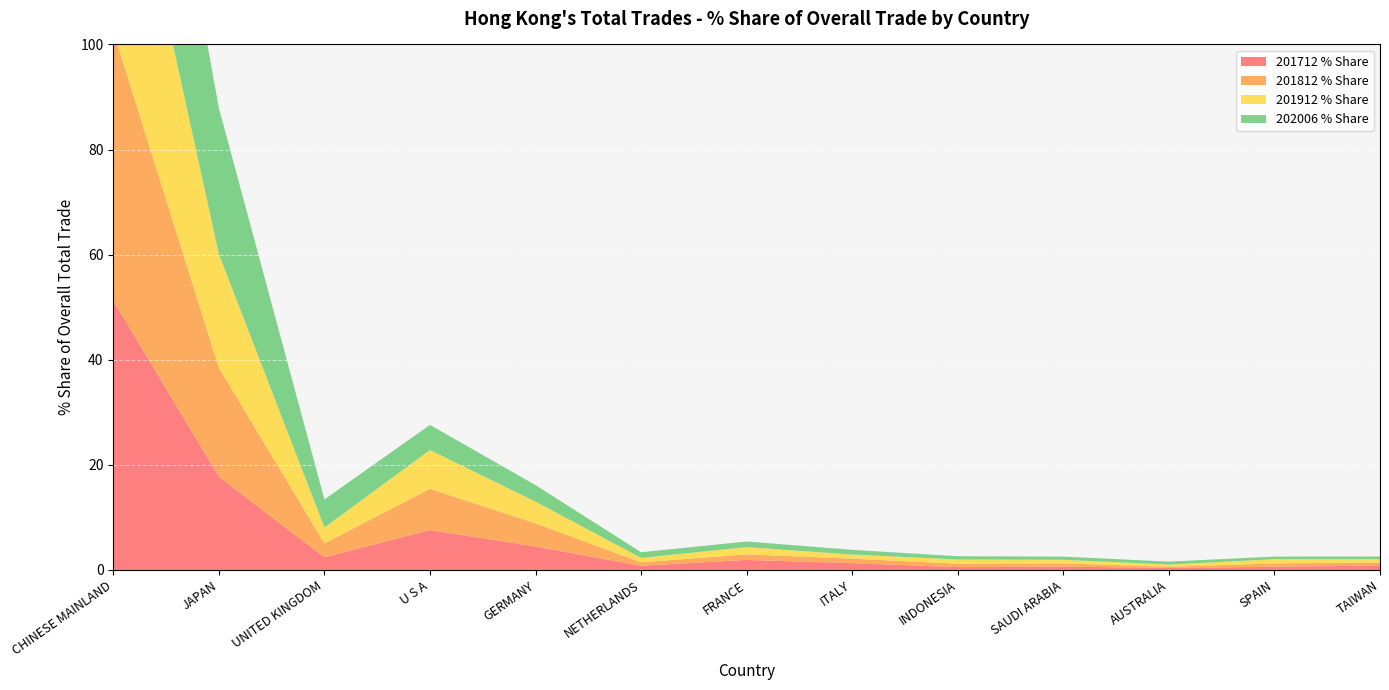

Reading right to left, what are all the values shown in this chart?

201712 % Share: TAIWAN=0.8	SPAIN=0.6	AUSTRALIA=0.4	SAUDI ARABIA=0.6	INDONESIA=0.5	ITALY=1.3	FRANCE=1.9	NETHERLANDS=0.8	GERMANY=4.5	U S A=7.6	UNITED KINGDOM=2.4	JAPAN=17.7	CHINESE MAINLAND=51.2
201812 % Share: TAIWAN=0.6	SPAIN=0.6	AUSTRALIA=0.2	SAUDI ARABIA=0.6	INDONESIA=0.6	ITALY=0.9	FRANCE=1.0	NETHERLANDS=0.7	GERMANY=4.4	U S A=7.9	UNITED KINGDOM=2.6	JAPAN=20.7	CHINESE MAINLAND=51.3
201912 % Share: TAIWAN=0.7	SPAIN=0.8	AUSTRALIA=0.4	SAUDI ARABIA=0.7	INDONESIA=0.8	ITALY=0.8	FRANCE=1.4	NETHERLANDS=0.8	GERMANY=4.1	U S A=7.4	UNITED KINGDOM=3.0	JAPAN=21.6	CHINESE MAINLAND=49.1
202006 % Share: TAIWAN=0.5	SPAIN=0.5	AUSTRALIA=0.6	SAUDI ARABIA=0.6	INDONESIA=0.6	ITALY=0.9	FRANCE=1.1	NETHERLANDS=1.1	GERMANY=3.2	U S A=4.8	UNITED KINGDOM=5.3	JAPAN=27.8	CHINESE MAINLAND=47.3